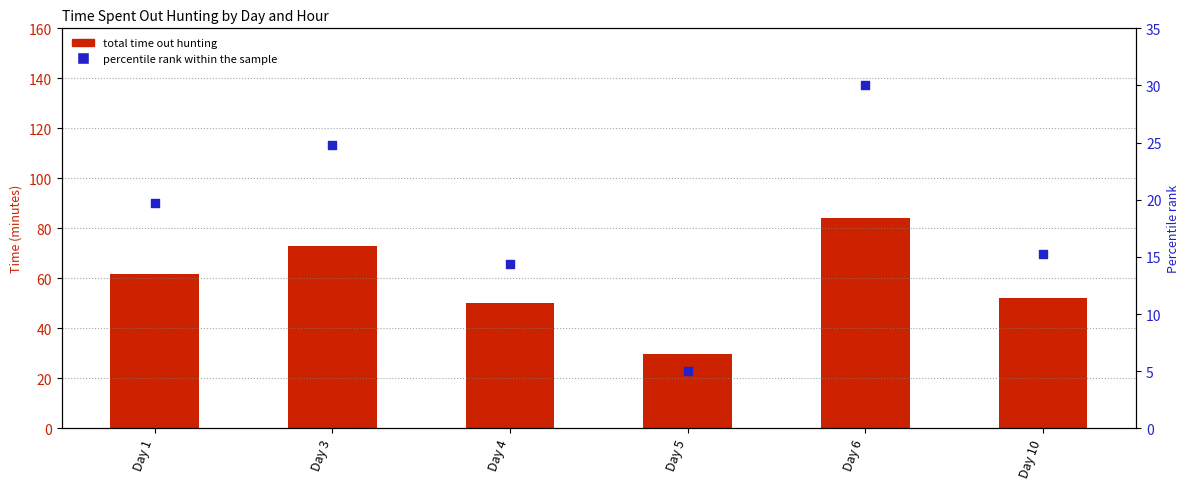

What are all the series names shown in the legend?

total time out hunting, percentile rank within the sample